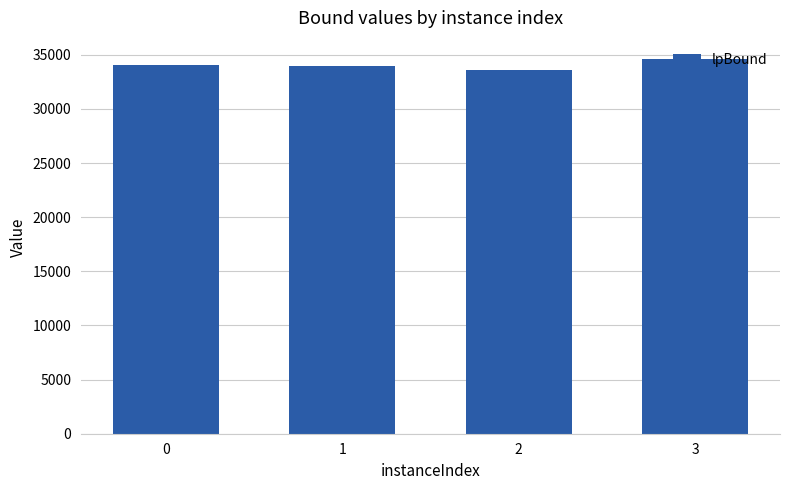

What is the value of the 2nd bar from the left?

33948.6